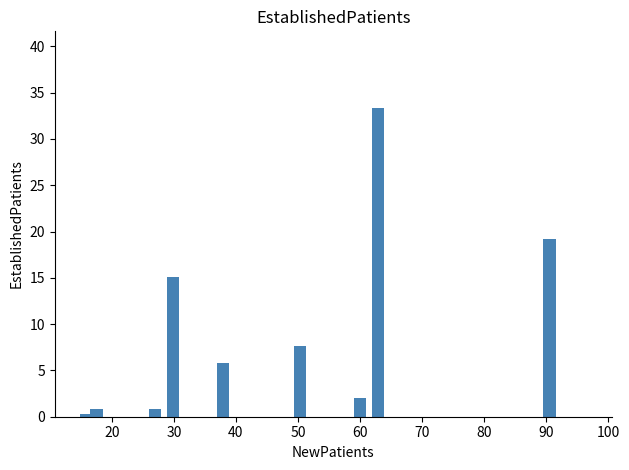

What is the maximum value shown in the chart?

33.3